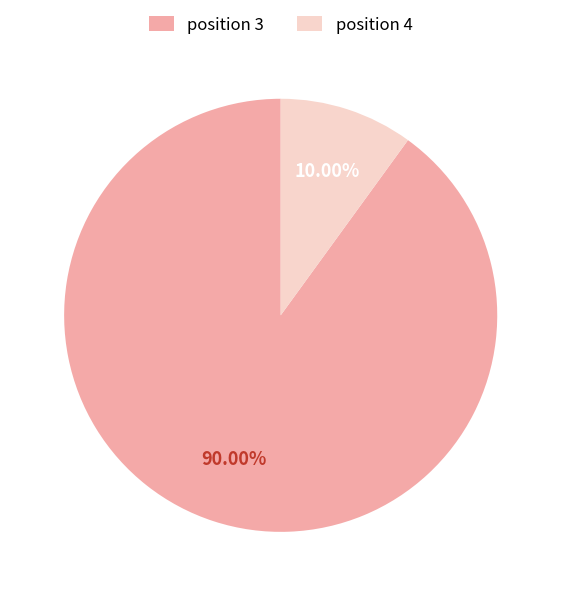

Count the number of slices in the pie.

2